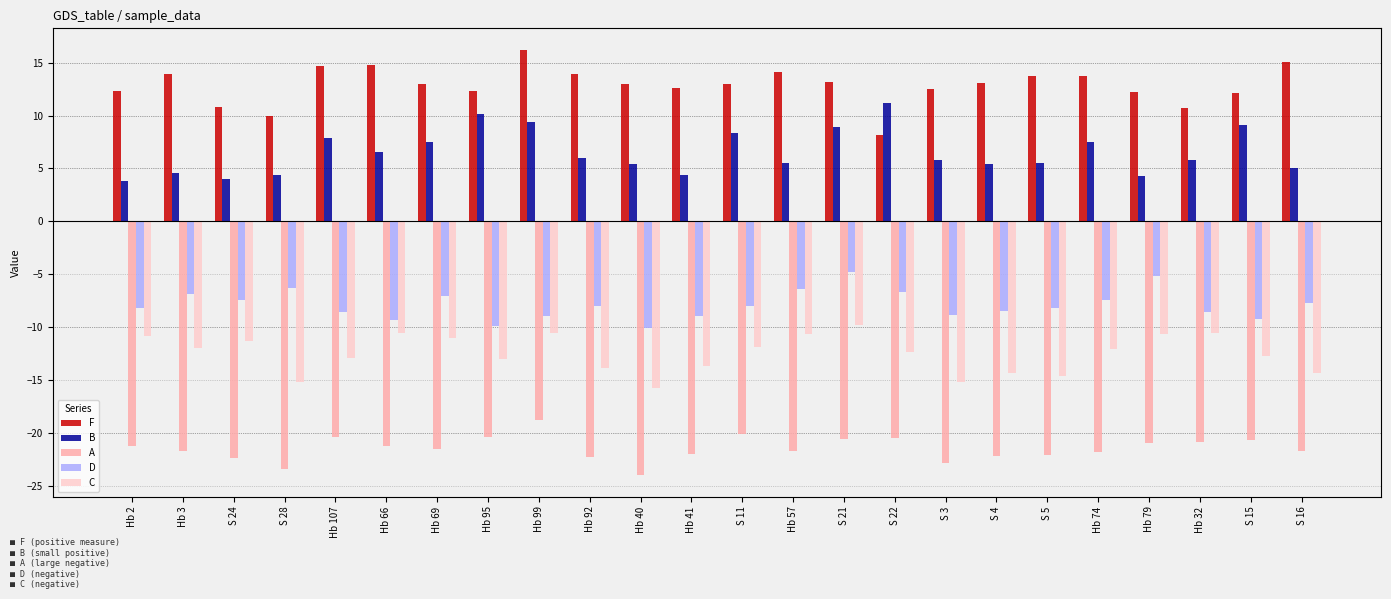

What is the difference between the second highest and minimum values in the D series?

4.9